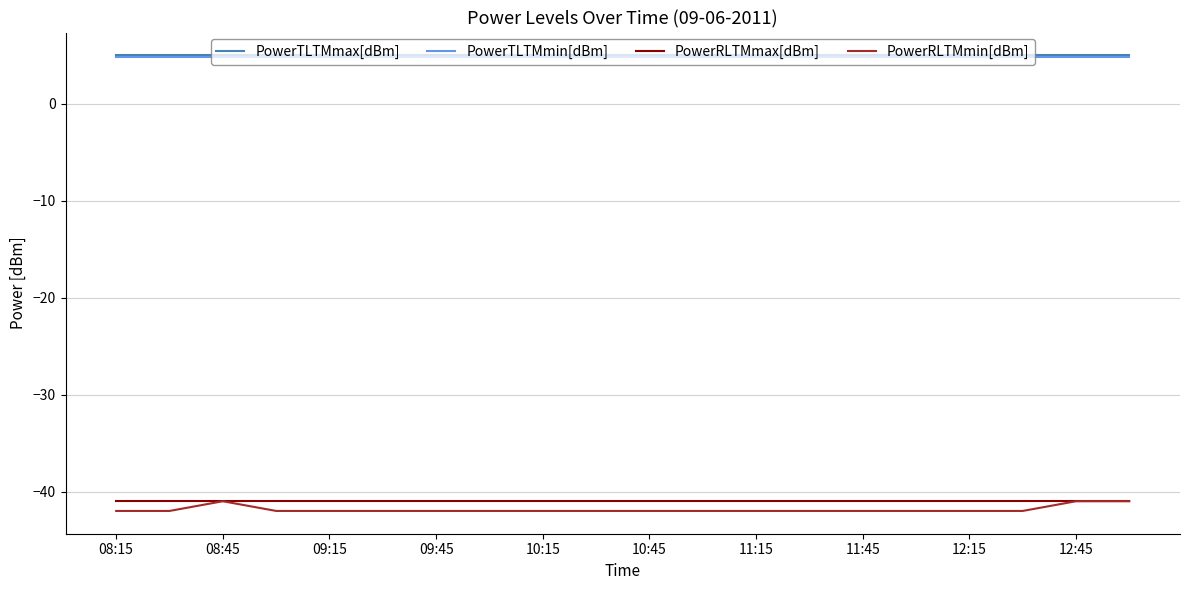

Does the chart have visible grid lines?

Yes